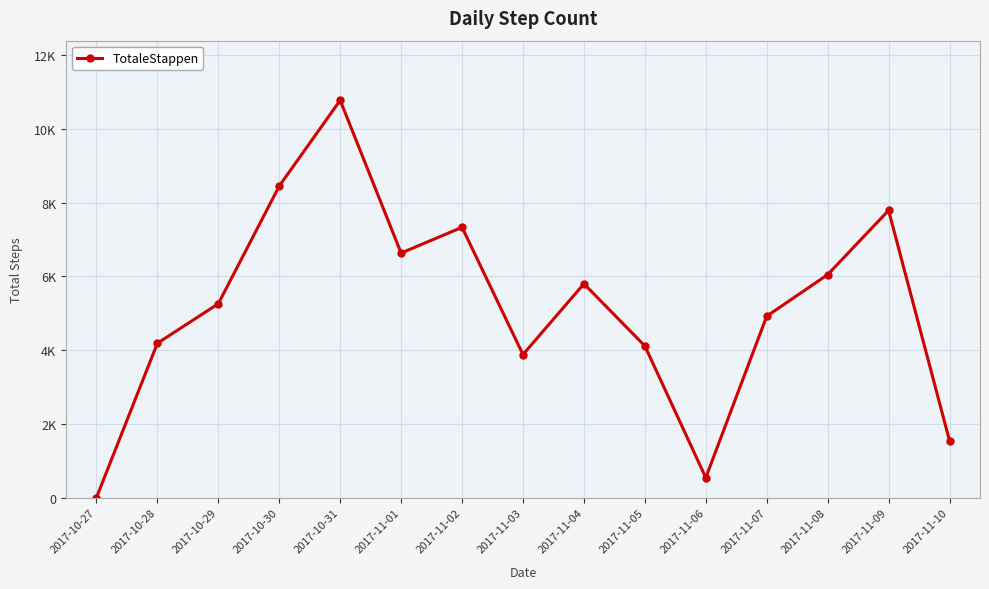

True or false: the data has more than 1 interior local peaks.

True